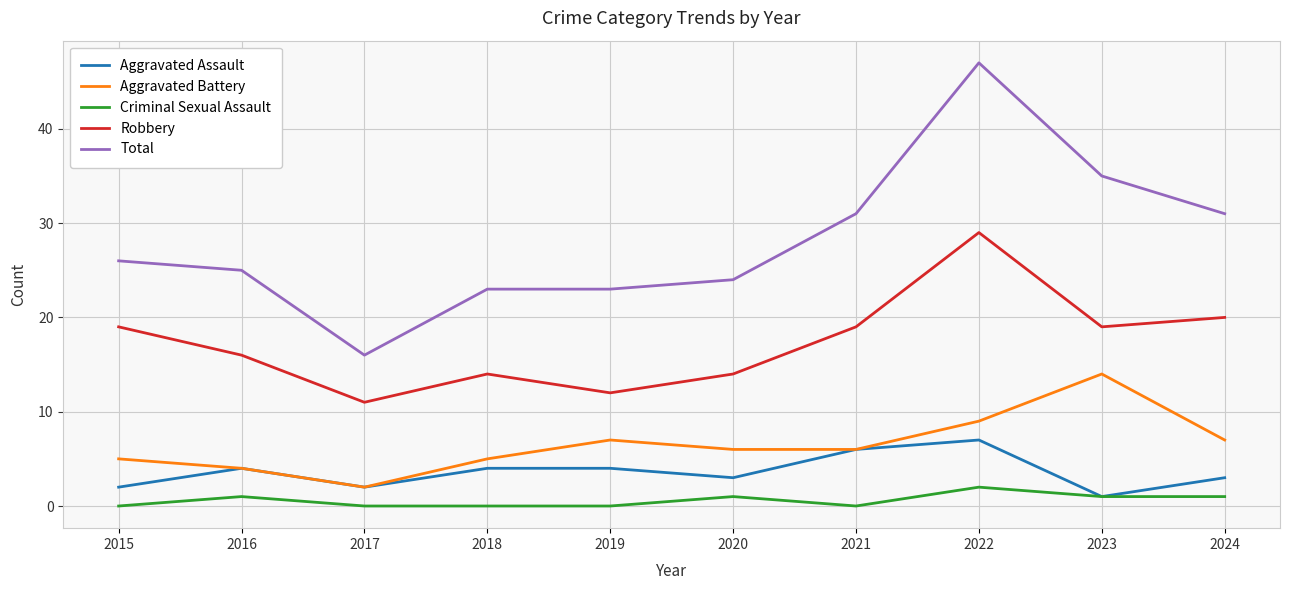

What are all the series names shown in the legend?

Aggravated Assault, Aggravated Battery, Criminal Sexual Assault, Robbery, Total